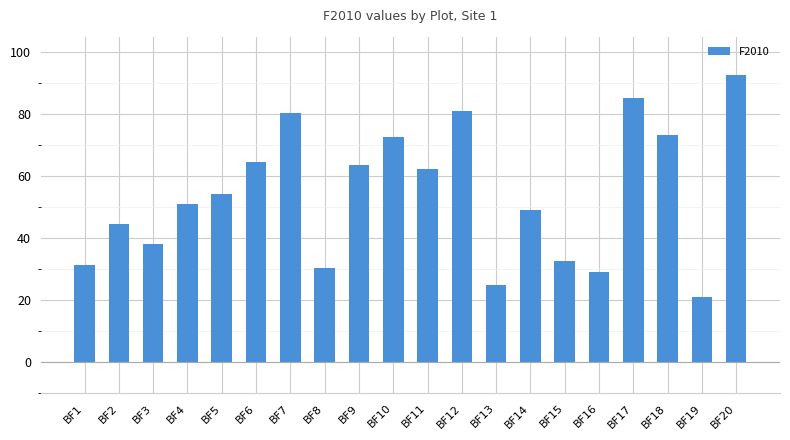

Which category has the highest value across all series?

BF20